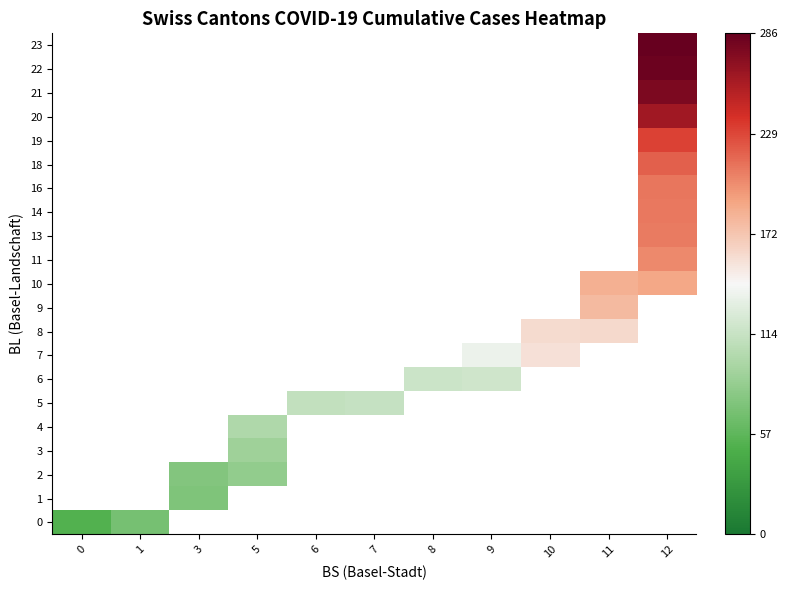

What is the smallest value displayed?

51.0